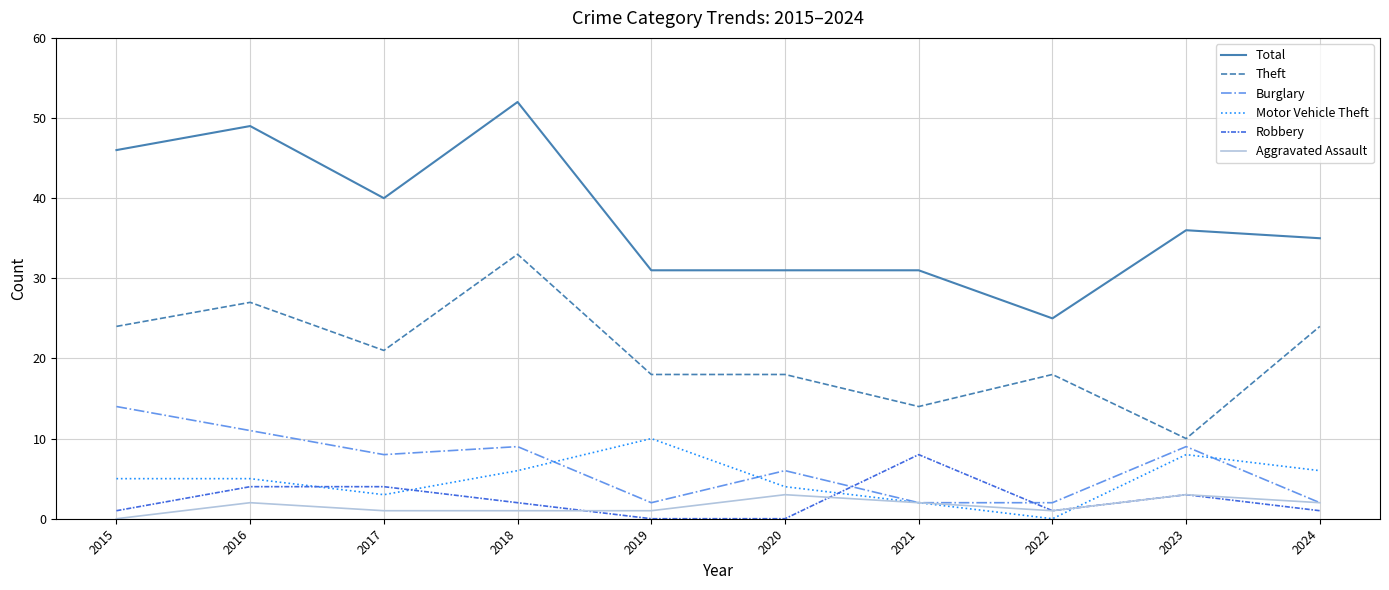

What are all the series names shown in the legend?

Total, Theft, Burglary, Motor Vehicle Theft, Robbery, Aggravated Assault